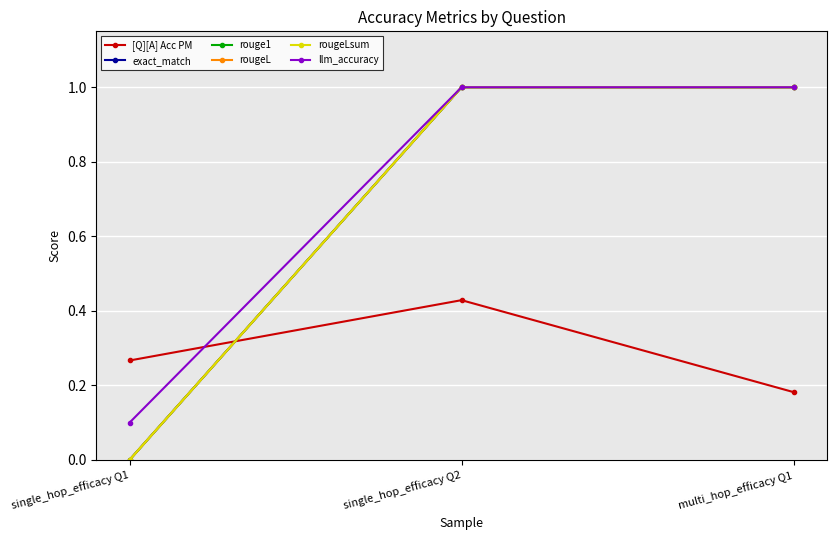

List the labels in order of rouge1 value, largest first.

single_hop_efficacy Q2, multi_hop_efficacy Q1, single_hop_efficacy Q1